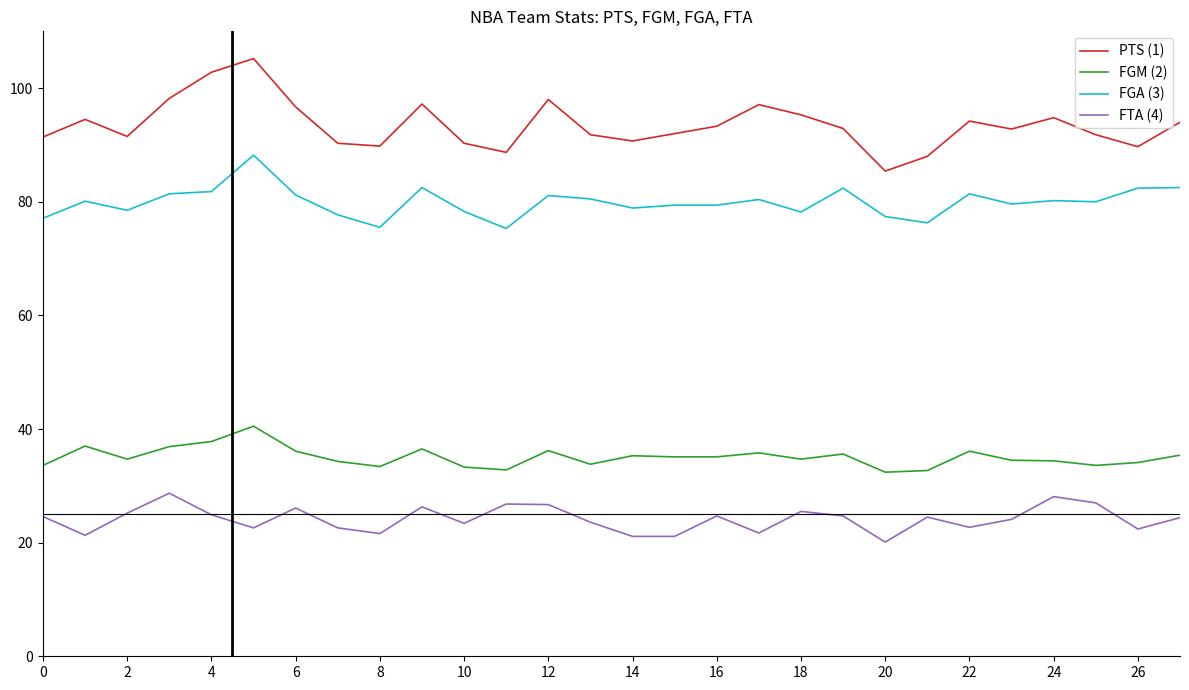

Which series has the largest range (max minus min)?

PTS (1)